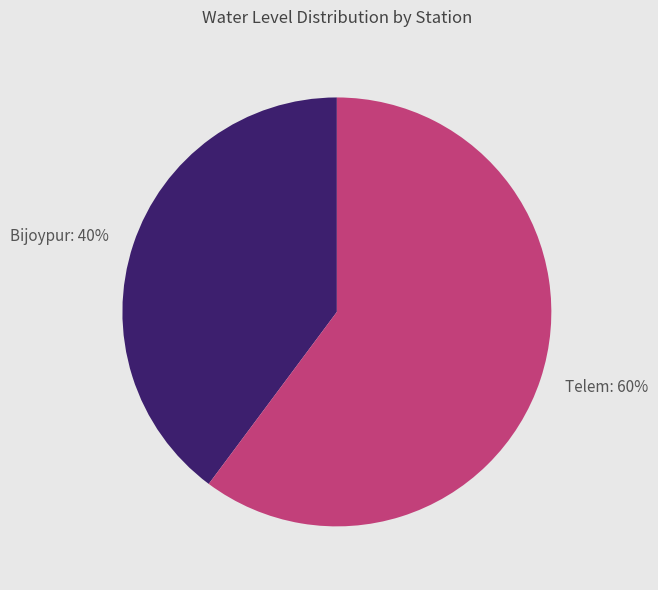

To the nearest percent, what is the average slice percentage?

50%